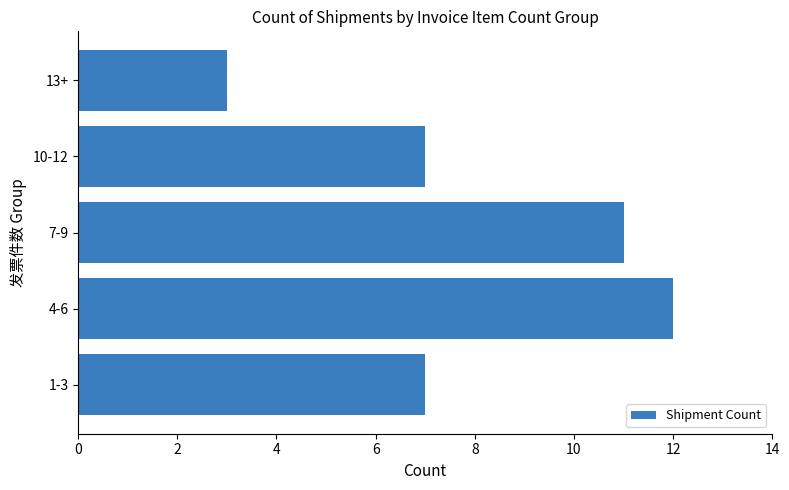

Reading bottom to top, transcribe all the data shown in this chart.

1-3=7	4-6=12	7-9=11	10-12=7	13+=3